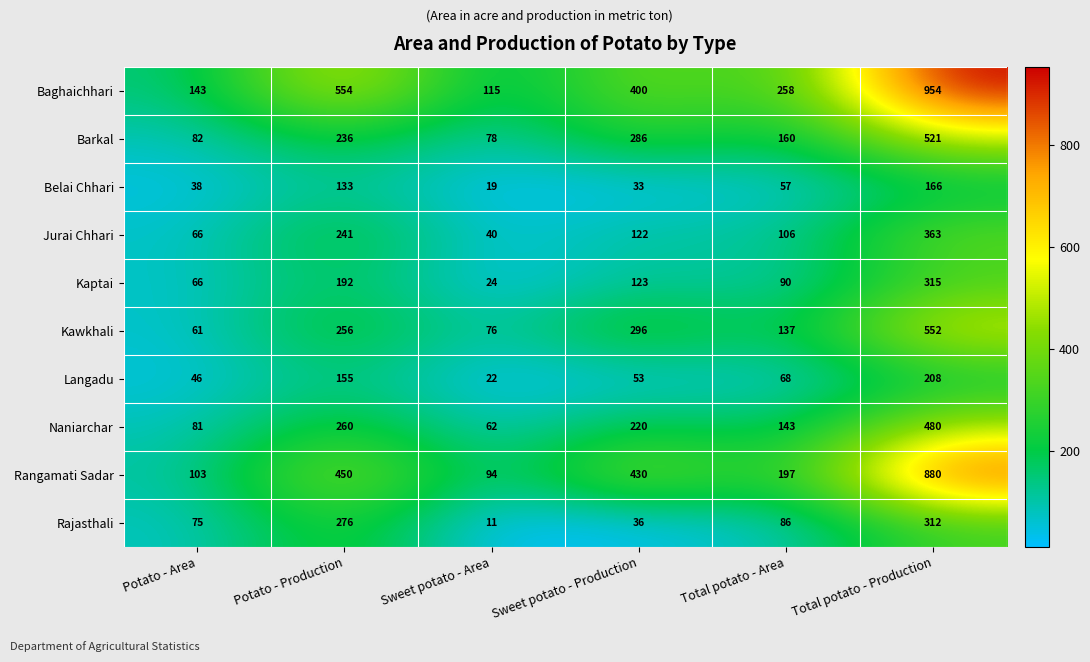

The value of Jurai Chhari at Sweet potato - Production is 71. True or false?

False